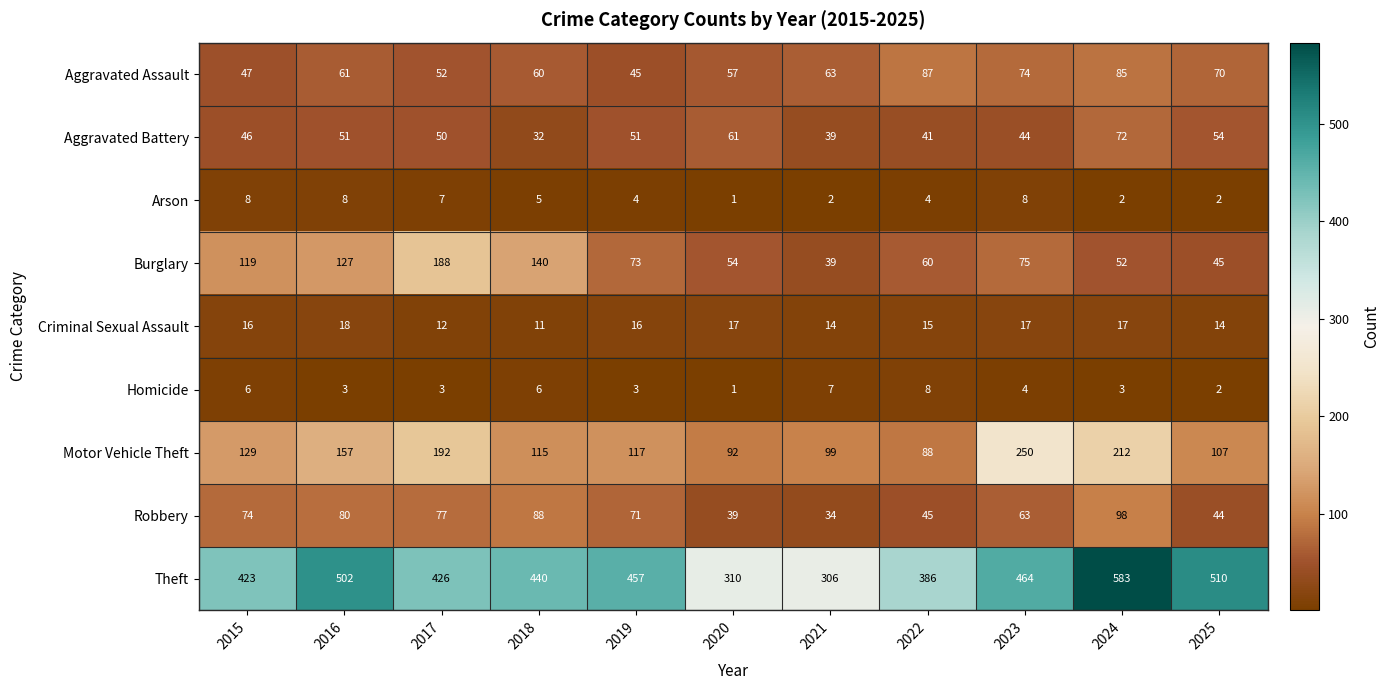

At which category does the chart reach its peak across all series?

2024